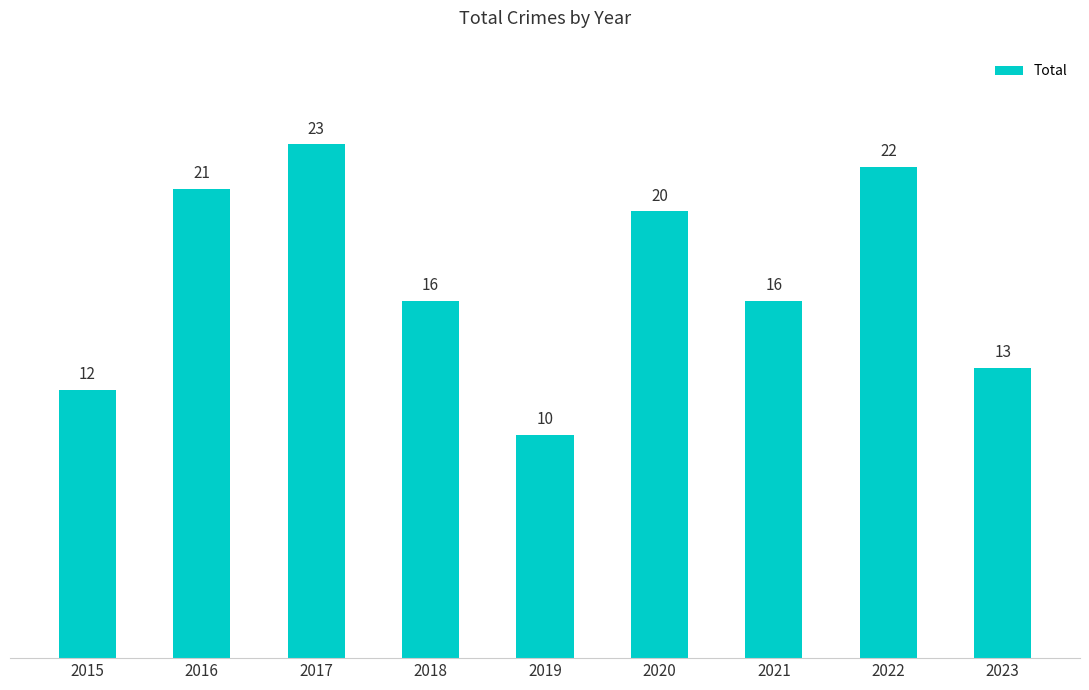

What is the change in value from 2015 to 2019?

-2